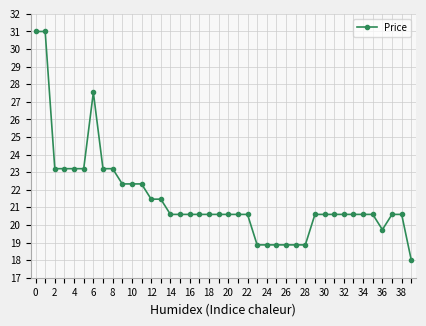

What is the difference between the maximum and second lowest values?

12.1